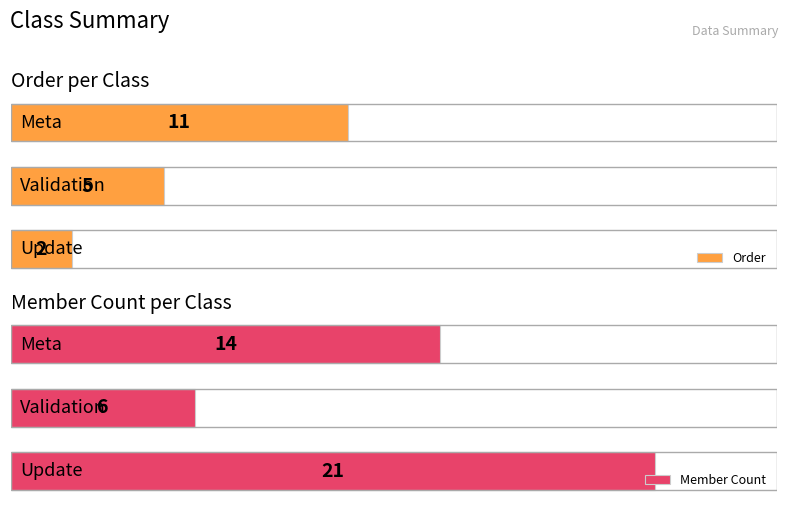

What is the total value across all series at 2?

25